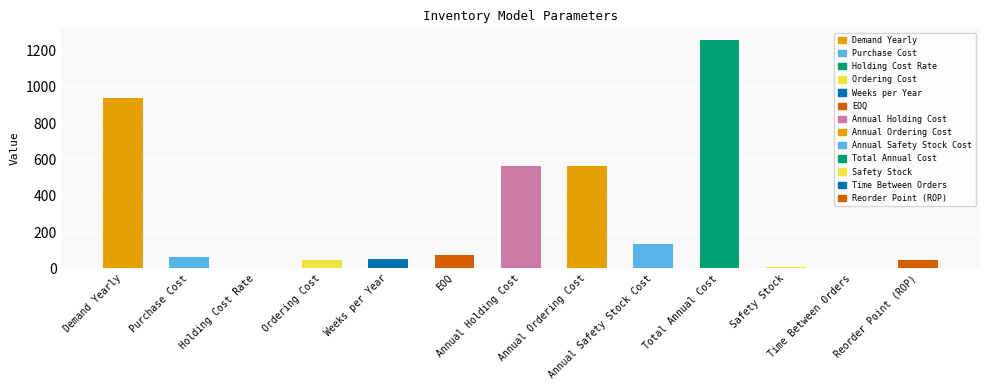

What is the sum of all values?

3744.2